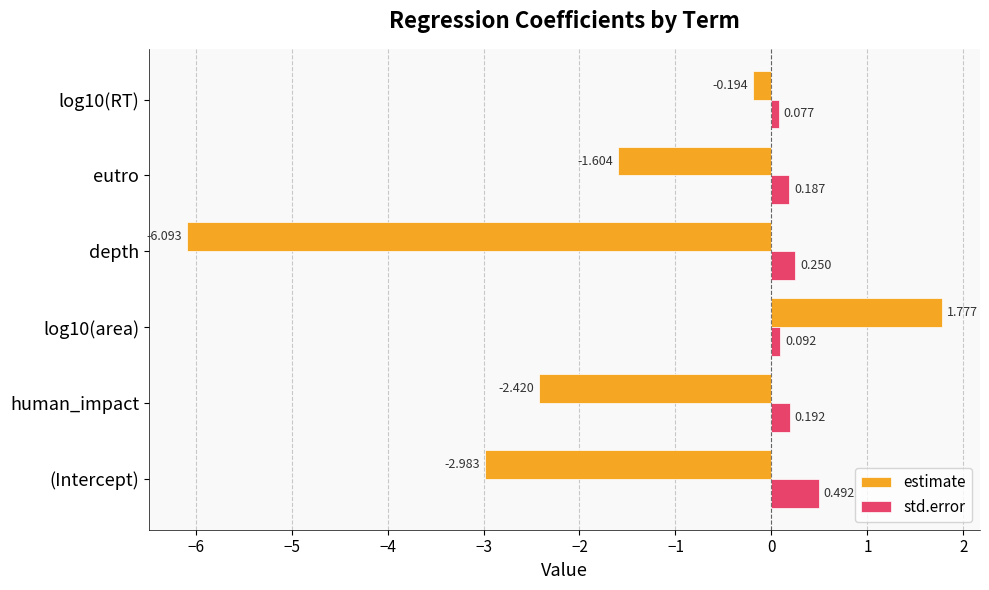

What is the average value of the estimate series?

-1.9